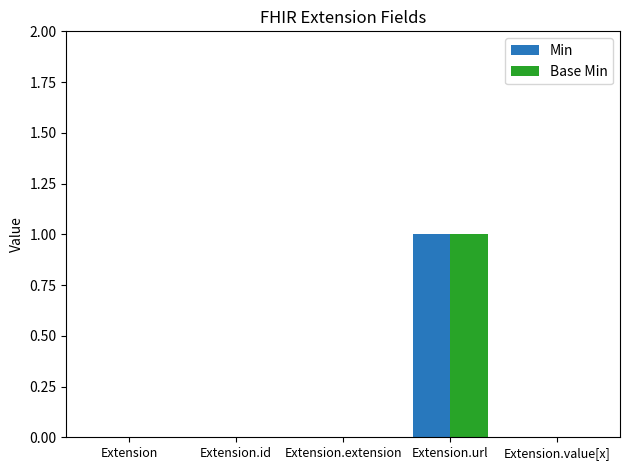

How many data points does each series have?

5